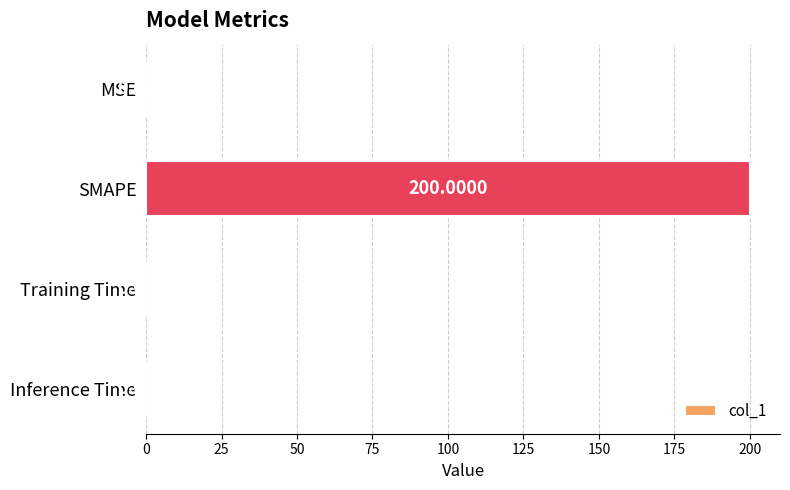

At which label is the value closest to 100?

MSE